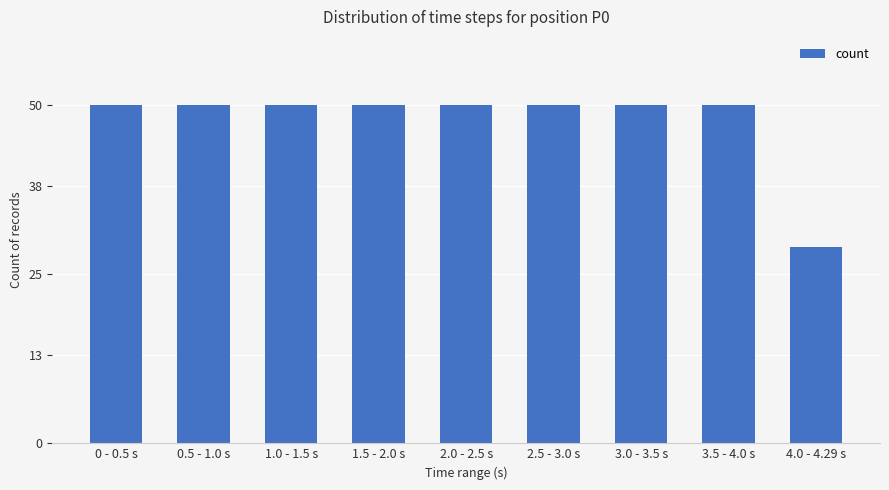

At which label is the value closest to 39?

4.0 - 4.29 s